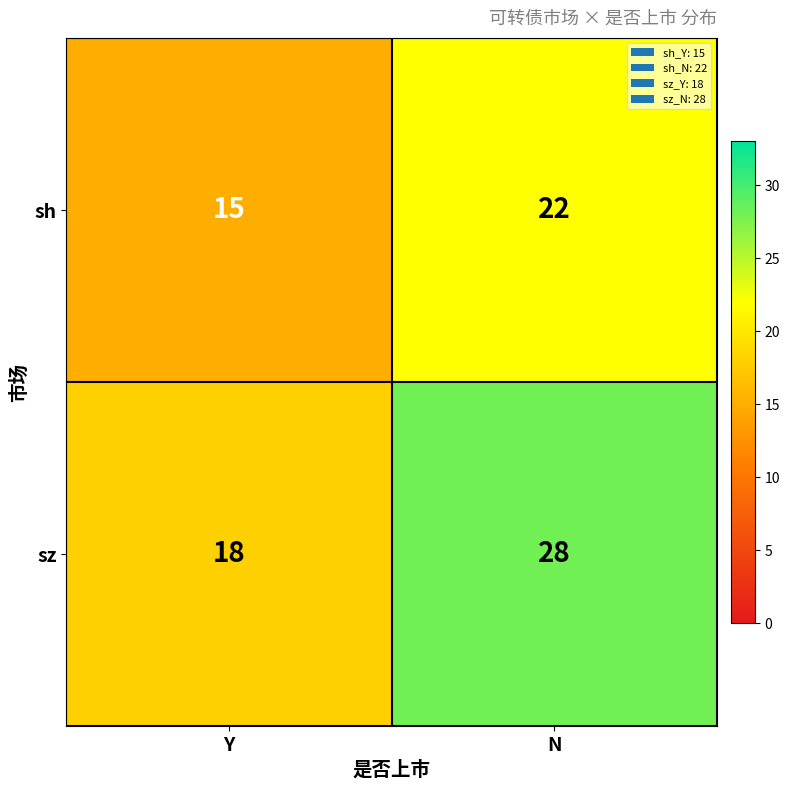

Rank the series by their maximum value, from lowest to highest.

sh, sz